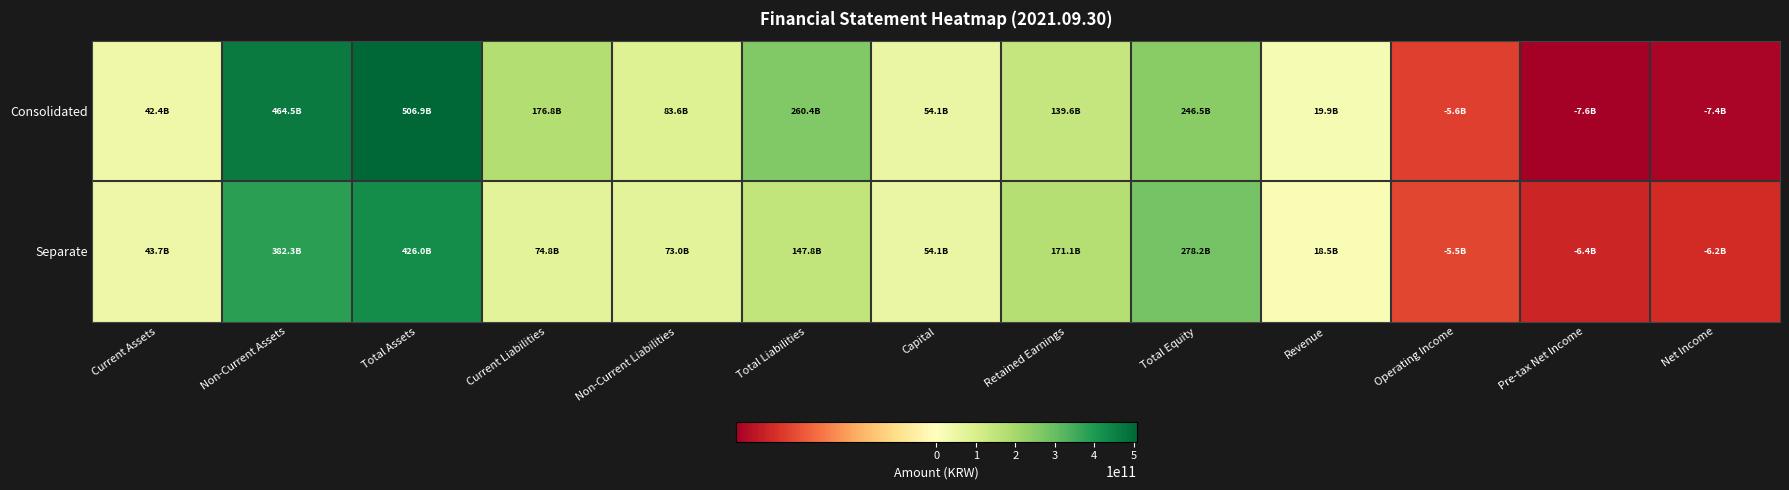

Reading left to right, extract all data points from this chart.

Consolidated: Current Assets=42368256761	Non-Current Assets=464509528788	Total Assets=506877785549	Current Liabilities=176777272901	Non-Current Liabilities=83608221361	Total Liabilities=260385494262	Capital=54129465000	Retained Earnings=139626143161	Total Equity=246492291287	Revenue=19865305290	Operating Income=-5640672681	Pre-tax Net Income=-7586384292	Net Income=-7400048181
Separate: Current Assets=43669156027	Non-Current Assets=382323501845	Total Assets=425992657872	Current Liabilities=74811571657	Non-Current Liabilities=72985745738	Total Liabilities=147797317395	Capital=54129465000	Retained Earnings=171108757351	Total Equity=278195340477	Revenue=18468779297	Operating Income=-5486741468	Pre-tax Net Income=-6357278602	Net Income=-6170942491